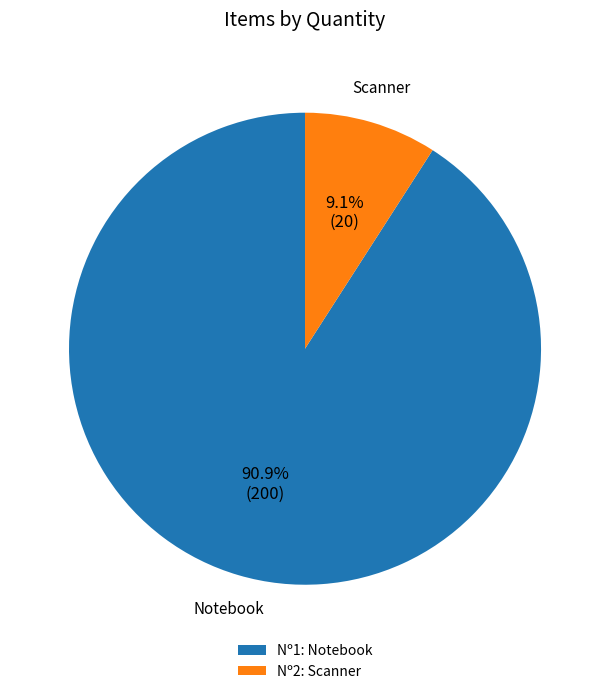

Is Notebook the majority of the pie?

Yes